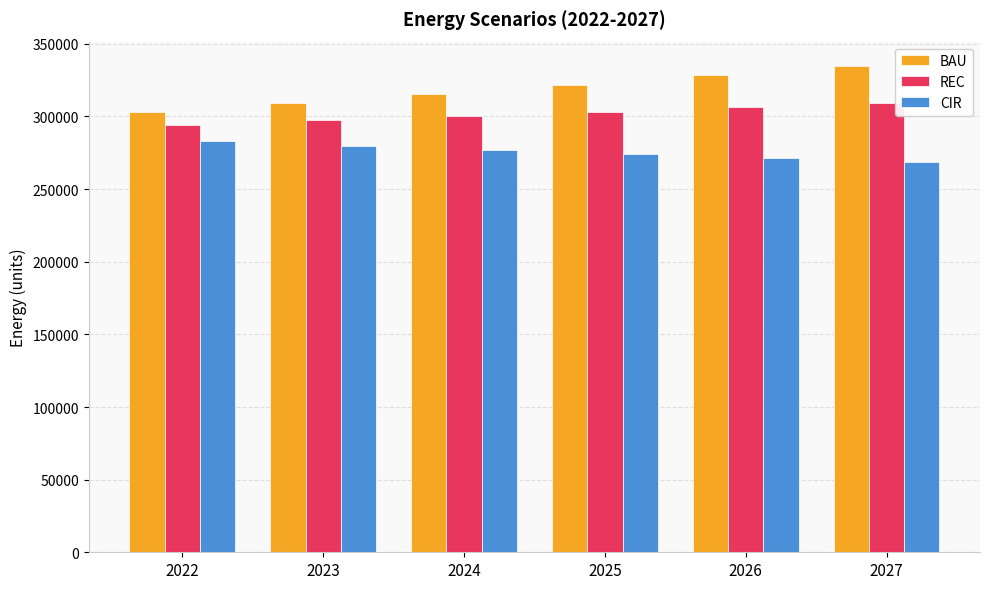

Is it true that BAU equals 216664.8 at 2027?

False